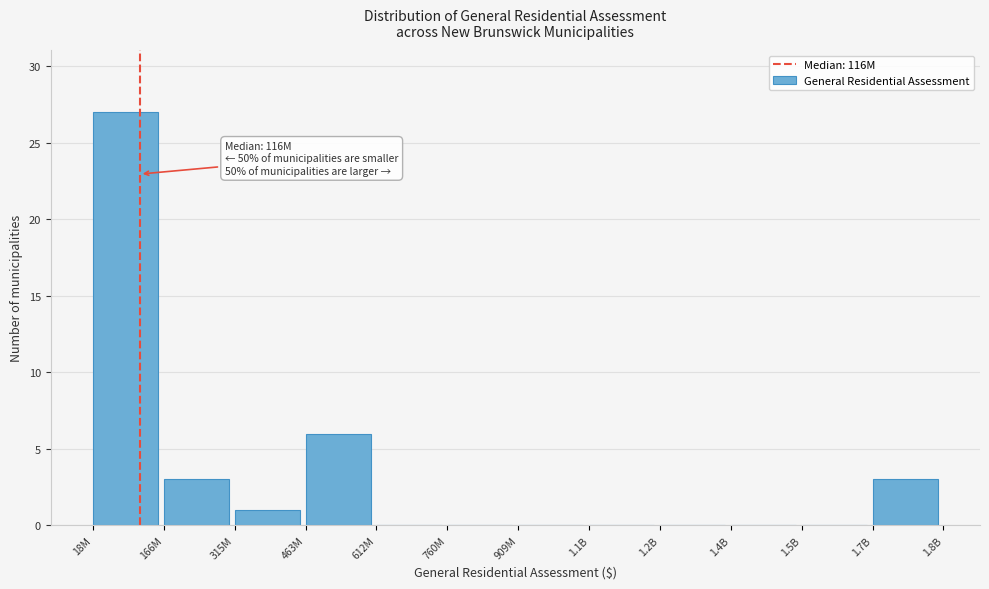

Reading left to right, list all the values displayed in this chart.

18M=27	166M=3	315M=1	463M=6	612M=0	760M=0	909M=0	1.1B=0	1.2B=0	1.4B=0	1.5B=0	1.7B=3